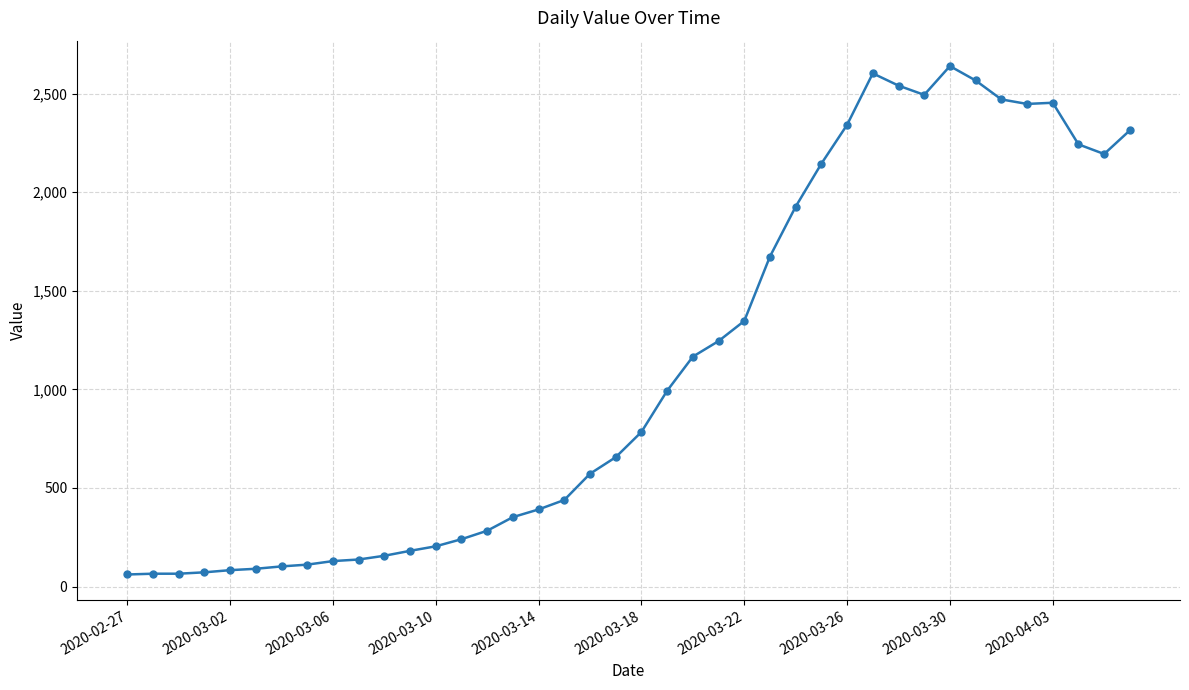

What is the smallest value displayed?

61